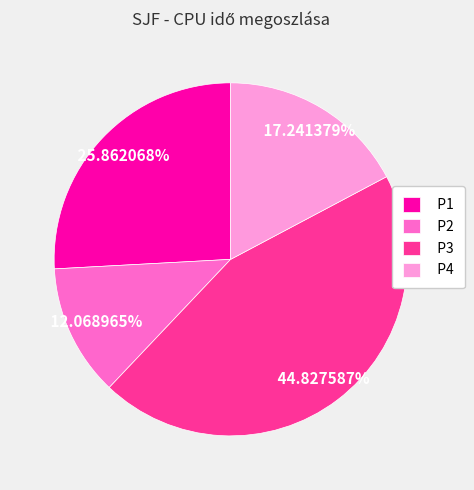

True or false: P4 accounts for 27% of the total.

False